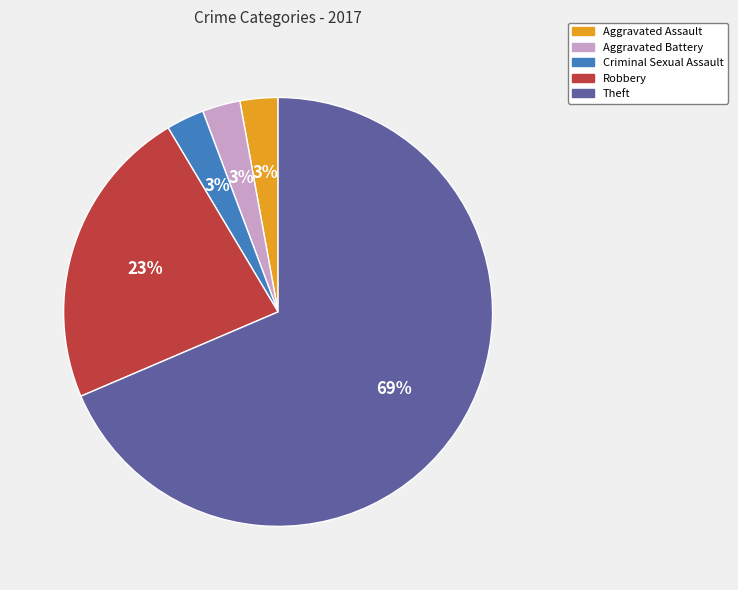

Combined, do Robbery and Aggravated Battery account for over 50%?

No